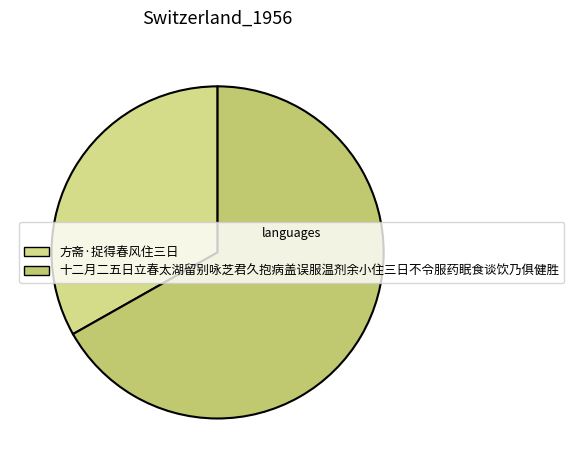

The 十二月二五日立春太湖留别咏芝君久抱病盖误服温剂余小住三日不令服药眠食谈饮乃俱健胜 slice represents 67% of the pie. True or false?

True